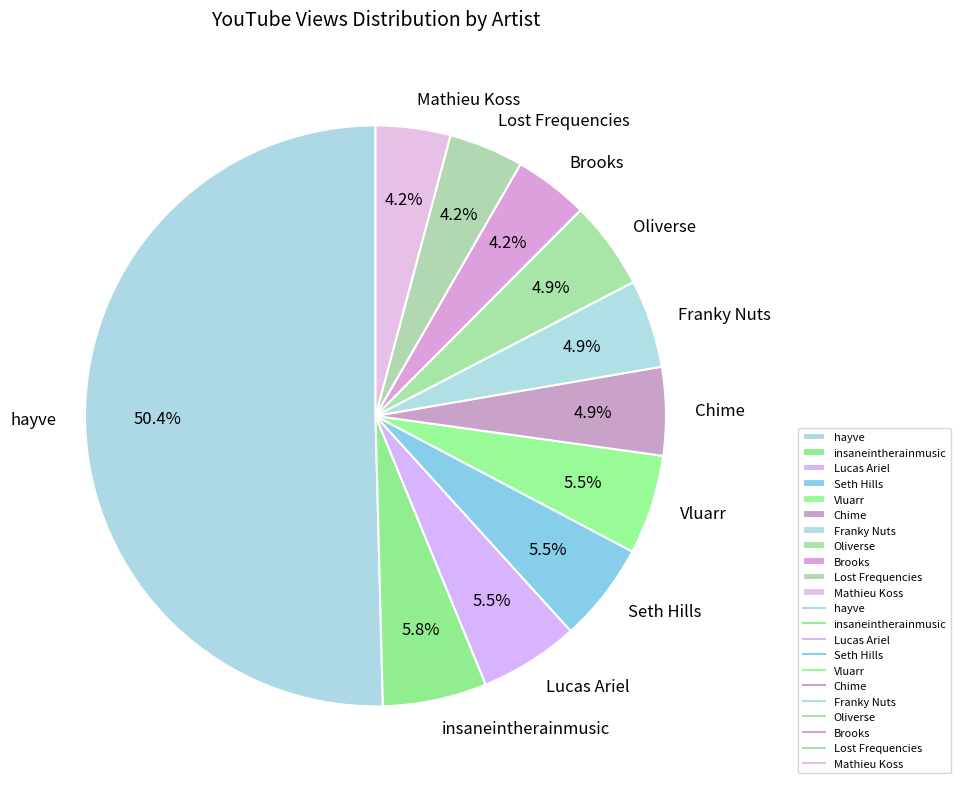

The hayve slice represents 39% of the pie. True or false?

False